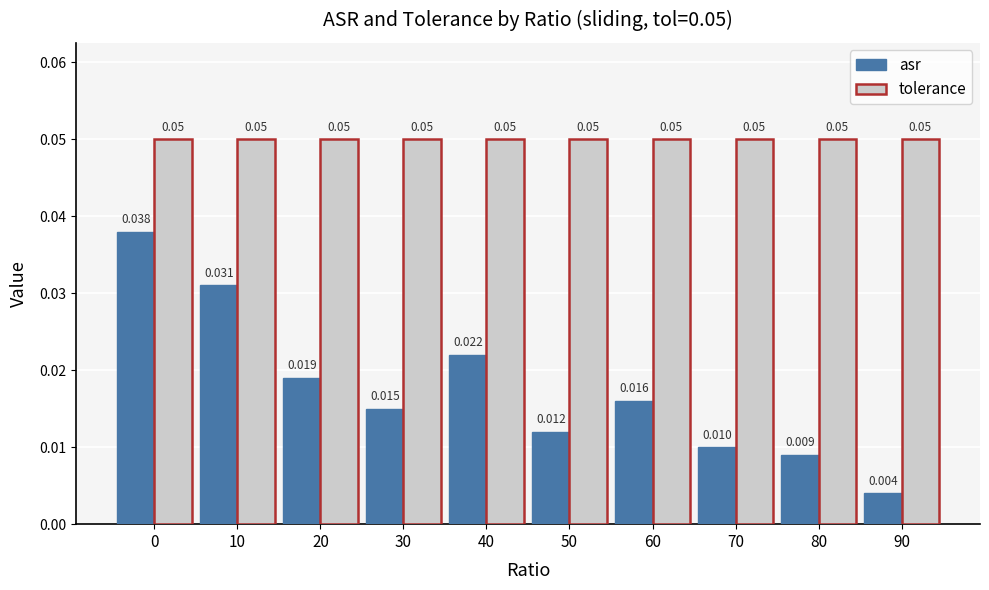

How many distinct data groups are displayed?

2